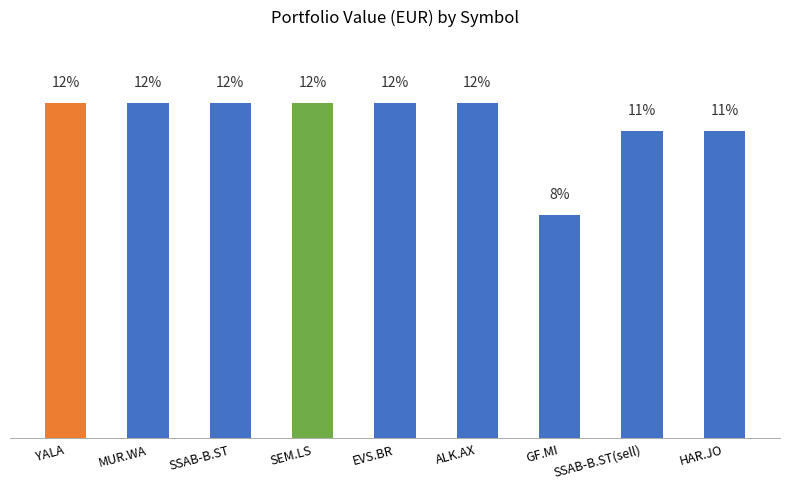

Between HAR.JO and SSAB-B.ST, which is larger?

SSAB-B.ST